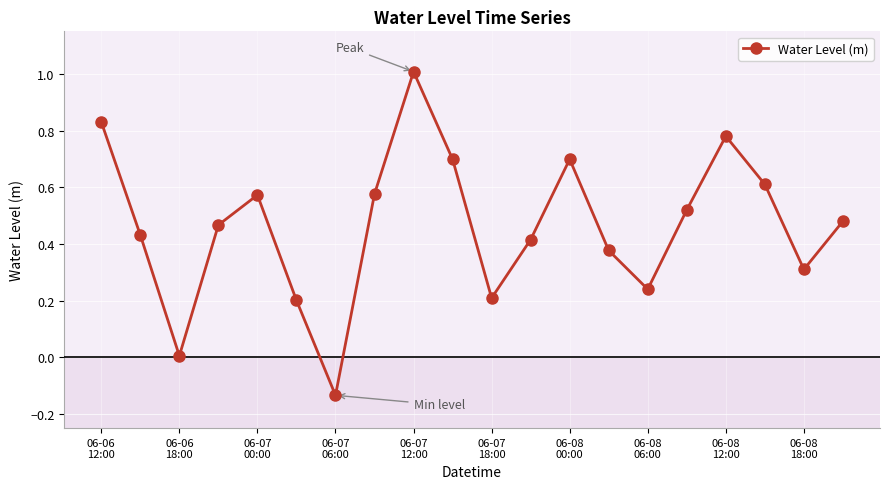

True or false: the data has more than 2 interior local peaks.

True